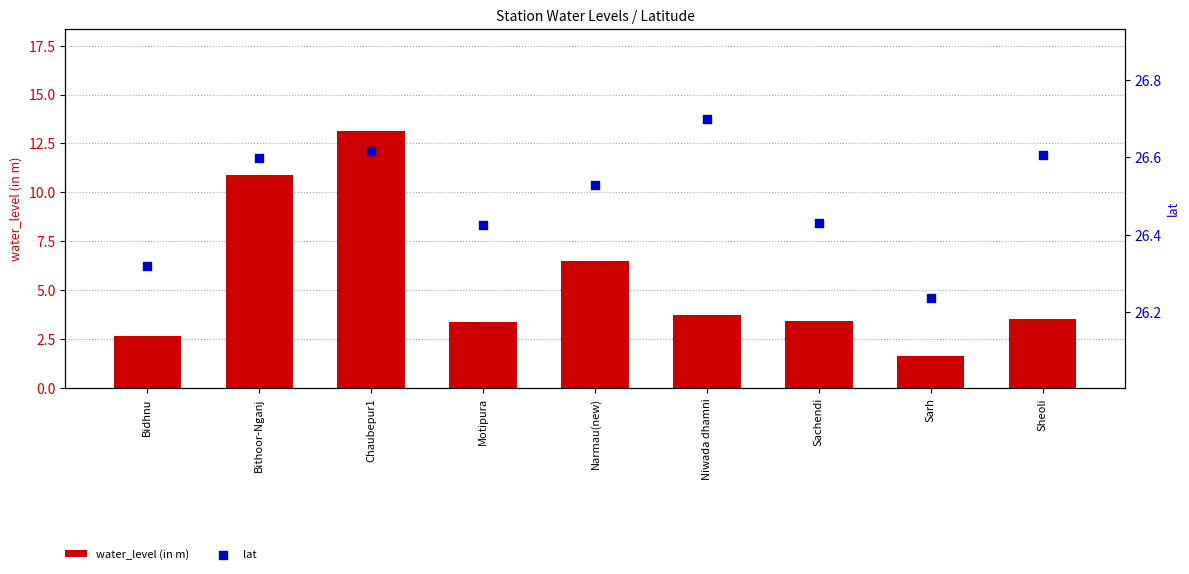

What are all the series names shown in the legend?

water_level (in m), lat